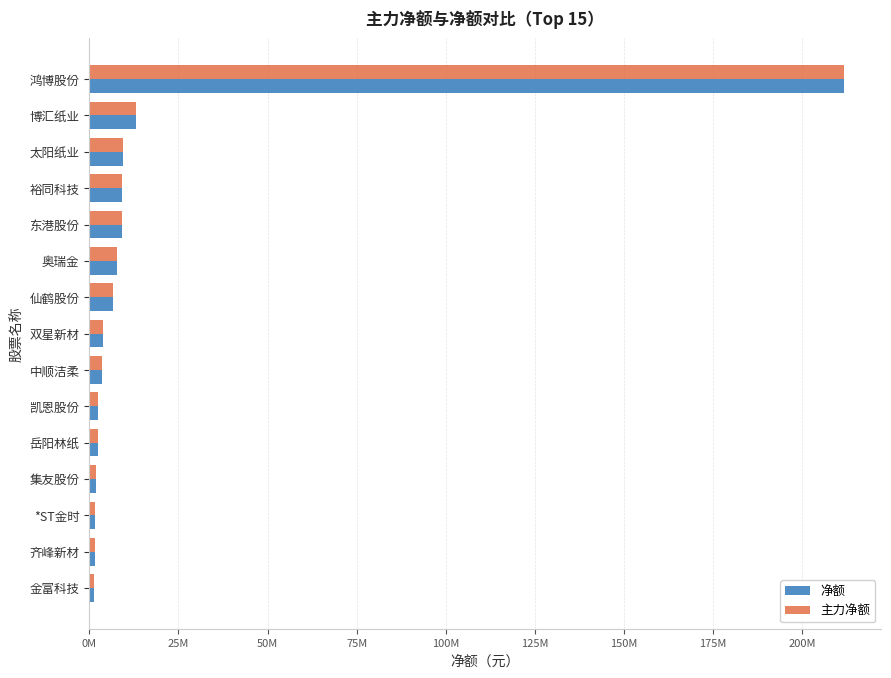

What are all the series names shown in the legend?

净额, 主力净额